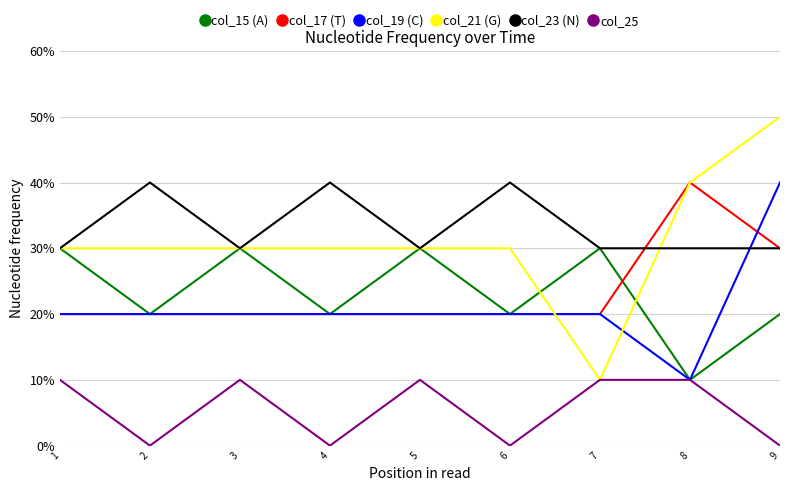

How many lines are shown in the chart?

6